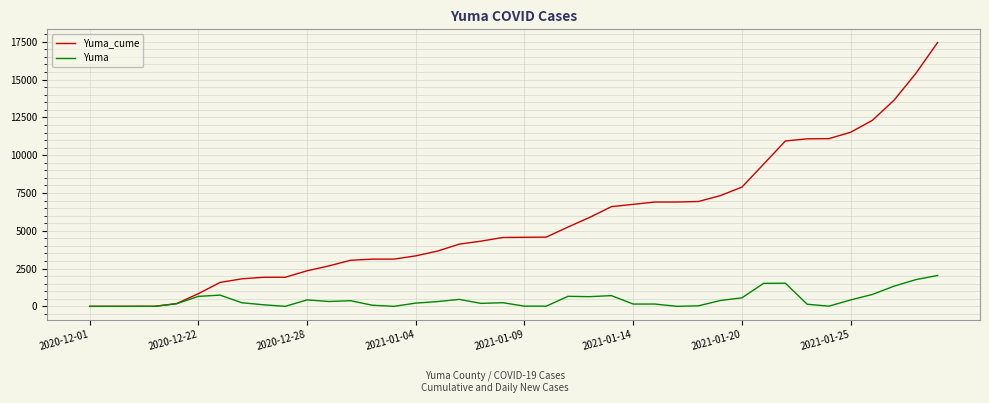

List the series in order of their overall mean, lowest first.

Yuma, Yuma_cume